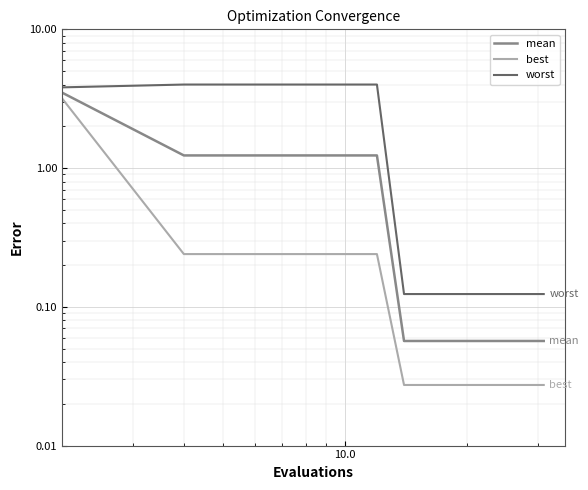

Reading left to right, transcribe all the data shown in this chart.

mean: 3.5	1.2	1.2	1.2	1.2	1.2	0.1	0.1	0.1	0.1	0.1	0.1	0.1	0.1	0.1	0.1
best: 3.2	0.2	0.2	0.2	0.2	0.2	0.0	0.0	0.0	0.0	0.0	0.0	0.0	0.0	0.0	0.0
worst: 3.8	4.0	4.0	4.0	4.0	4.0	0.1	0.1	0.1	0.1	0.1	0.1	0.1	0.1	0.1	0.1